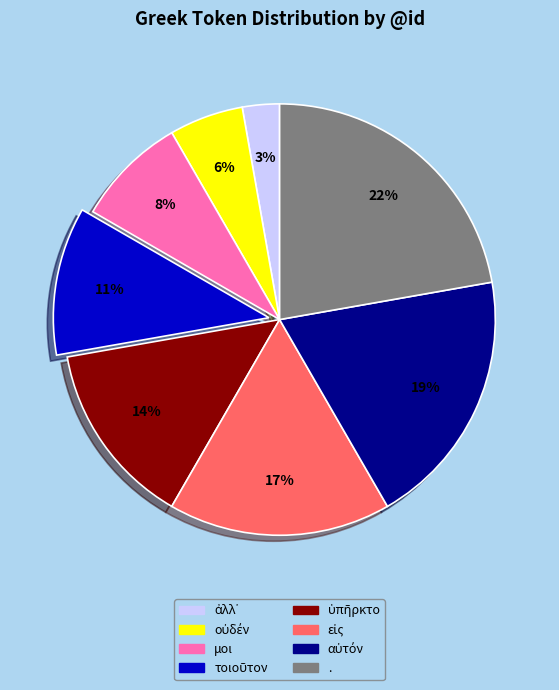

To the nearest percent, what percentage of the pie is .?

22%